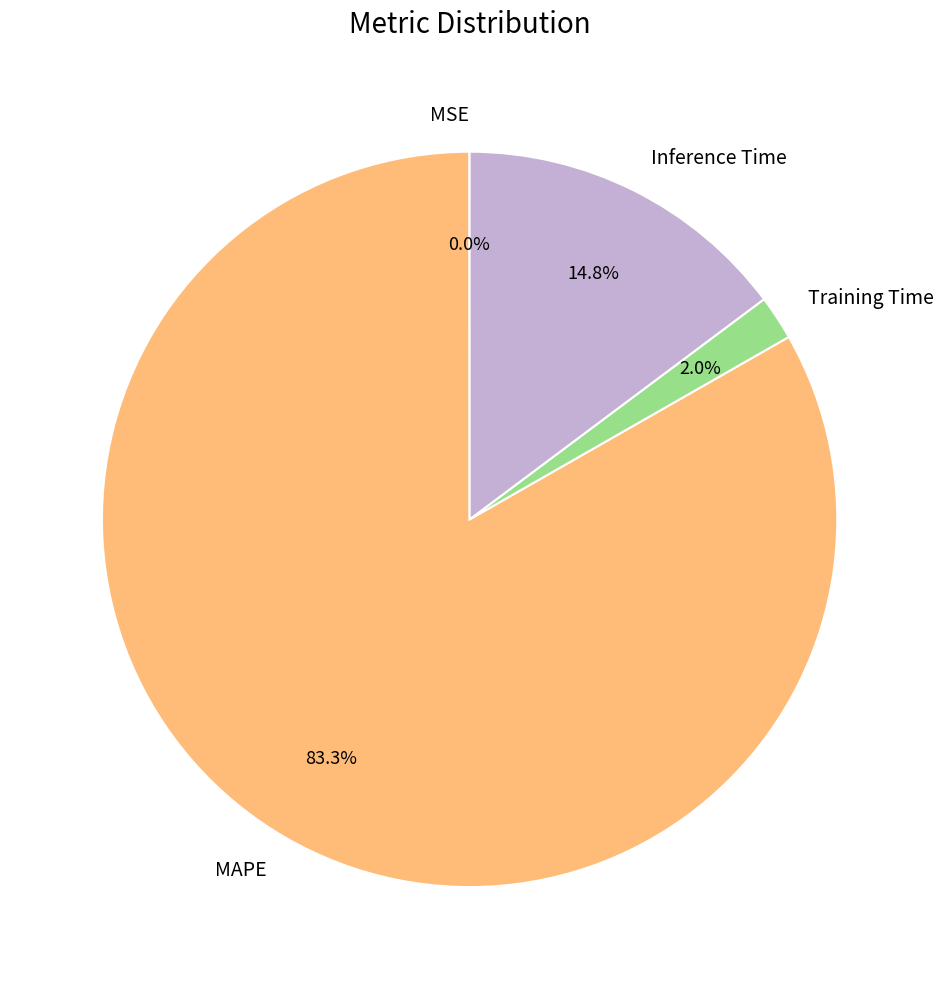

Which category accounts for the majority?

MAPE